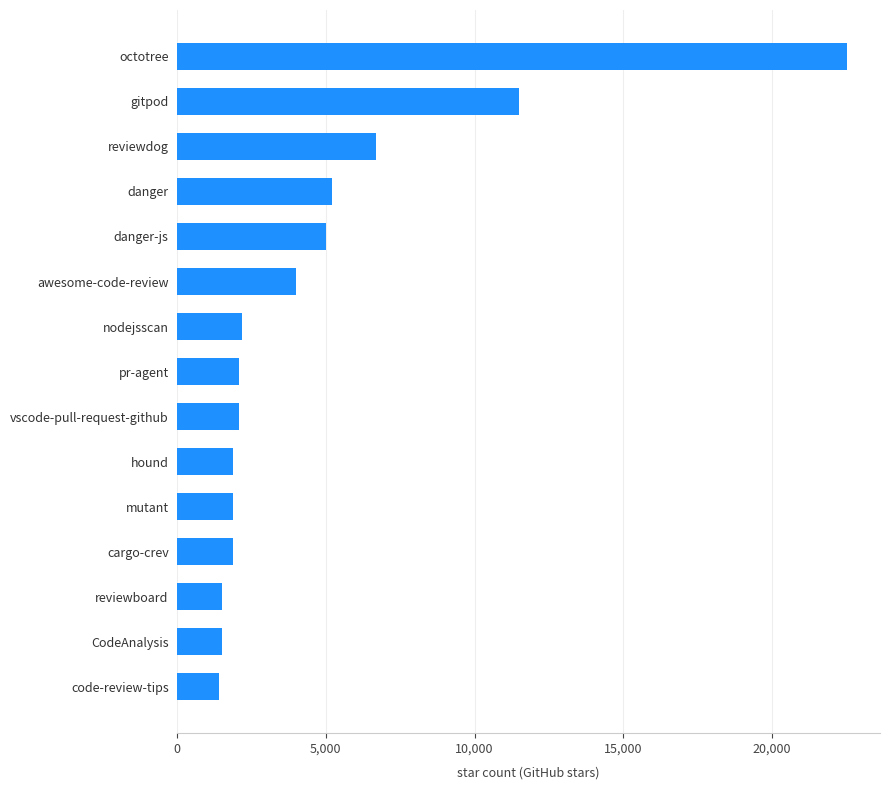

What is the difference between the maximum and minimum values?

21100